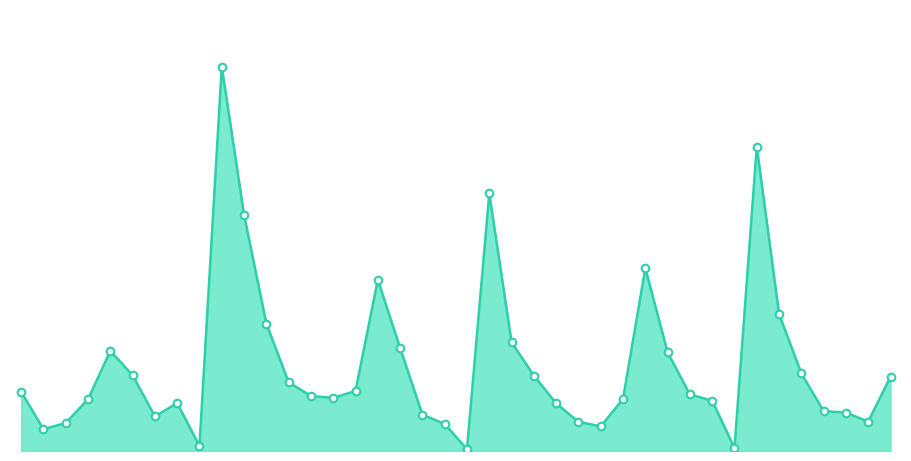

Is this an area chart (filled region under the line)?

Yes